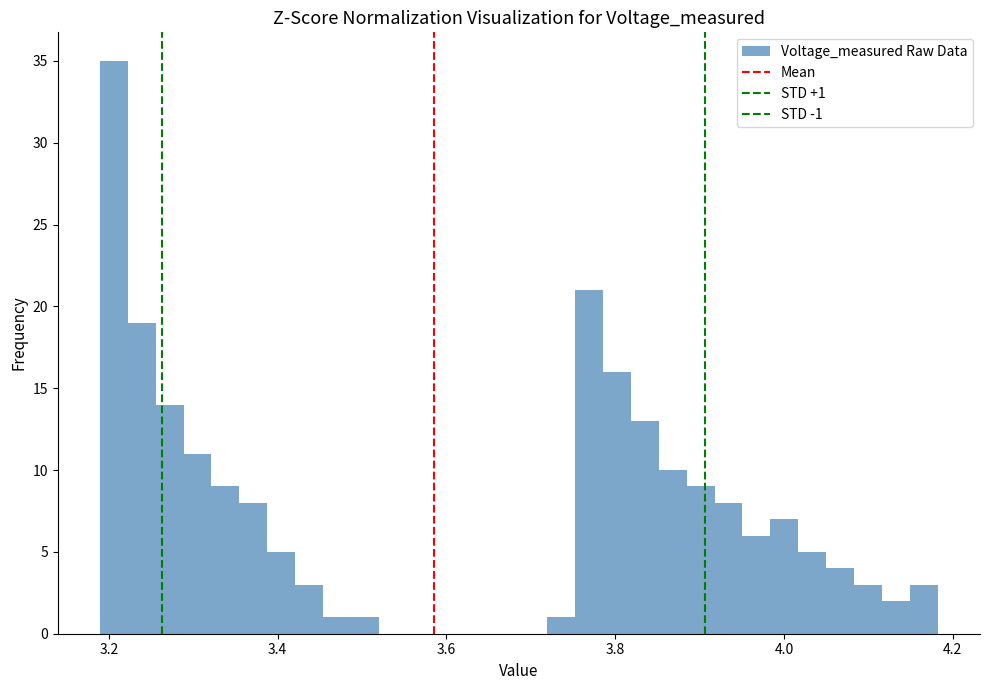

Around what value on the x-axis is the tallest bar? Give the approximate position of its centre, as read against the axis.

3.20